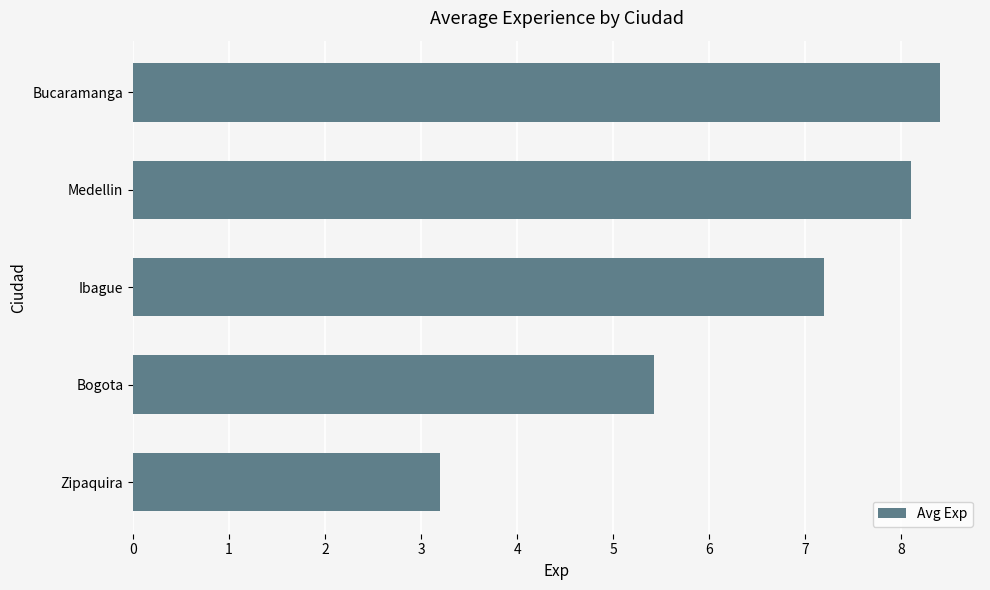

What is the average value?

6.5